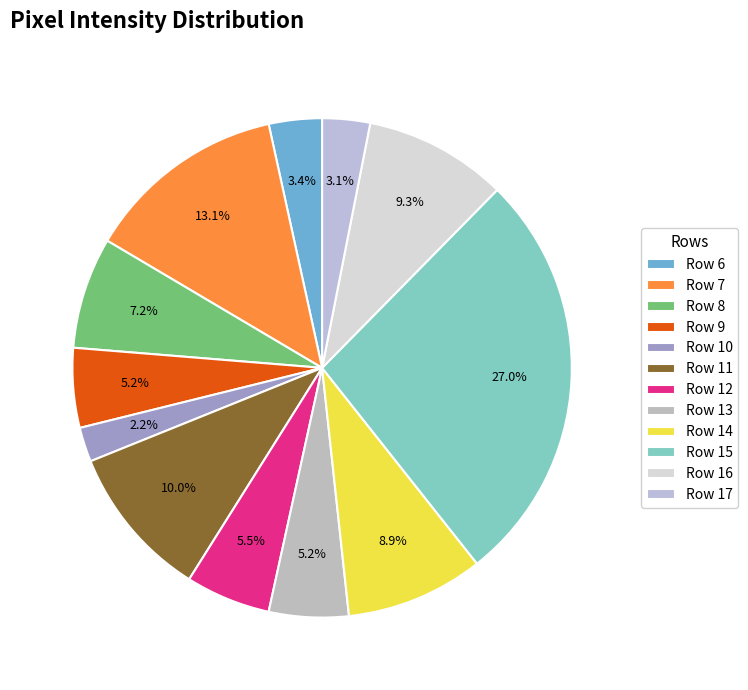

To the nearest percent, what is the difference between the Row 14 and Row 9 slice percentages?

4%